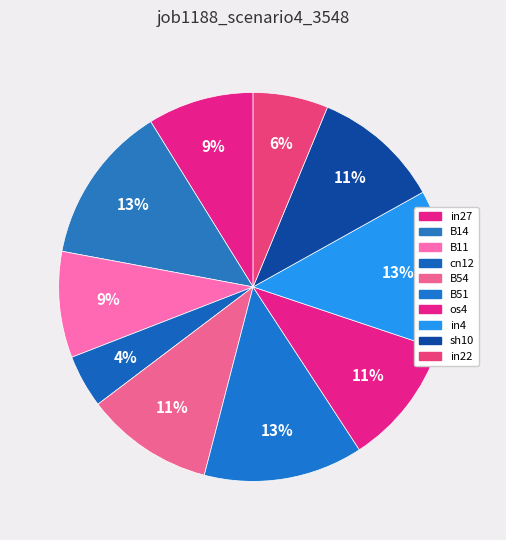

How many segments does this pie chart have?

10